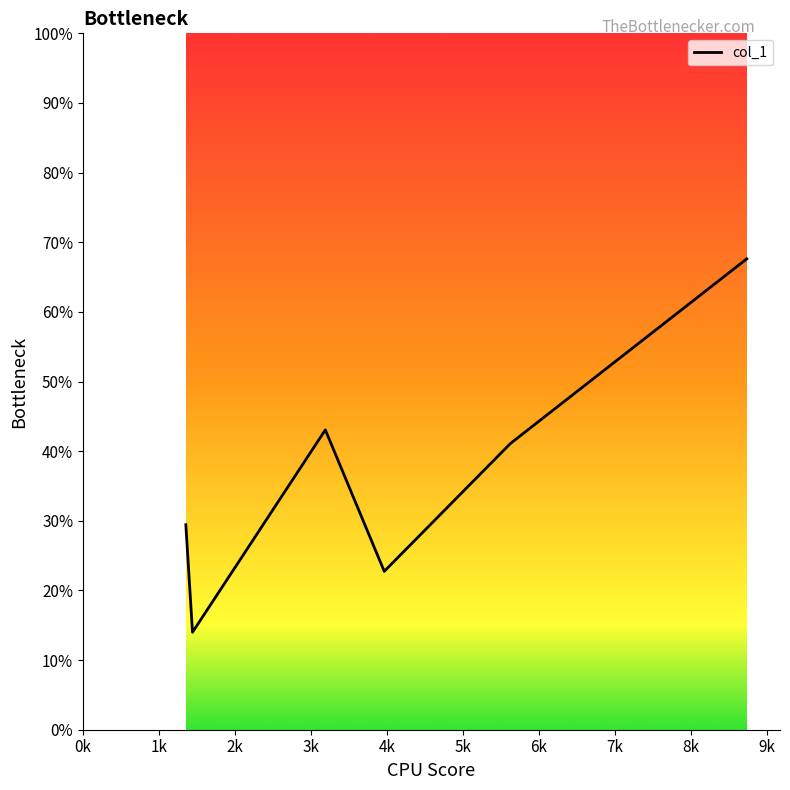

True or false: there are more than 2 points higher than both neighbors.

False